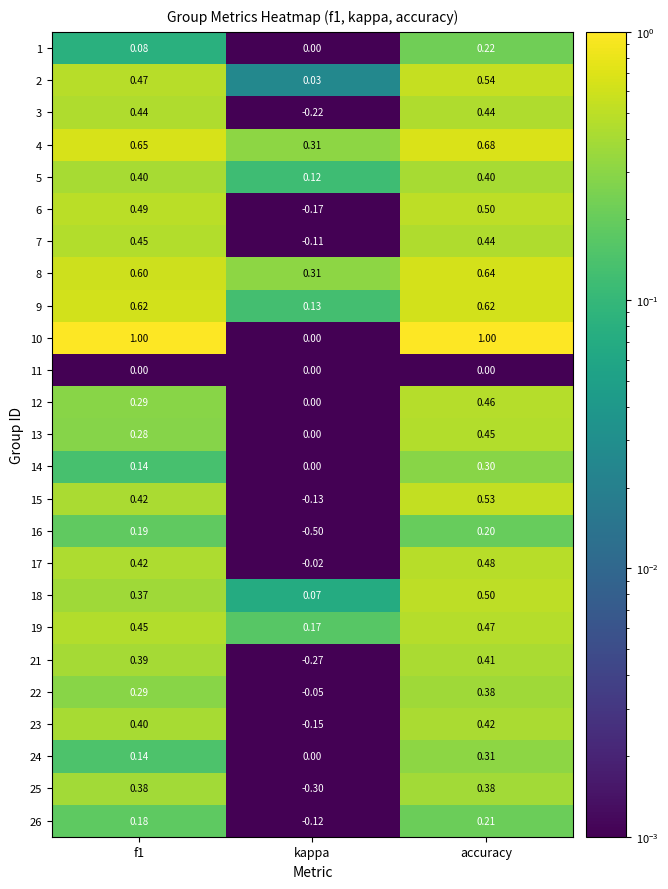

At how many categories does at least one series exceed 0?

3